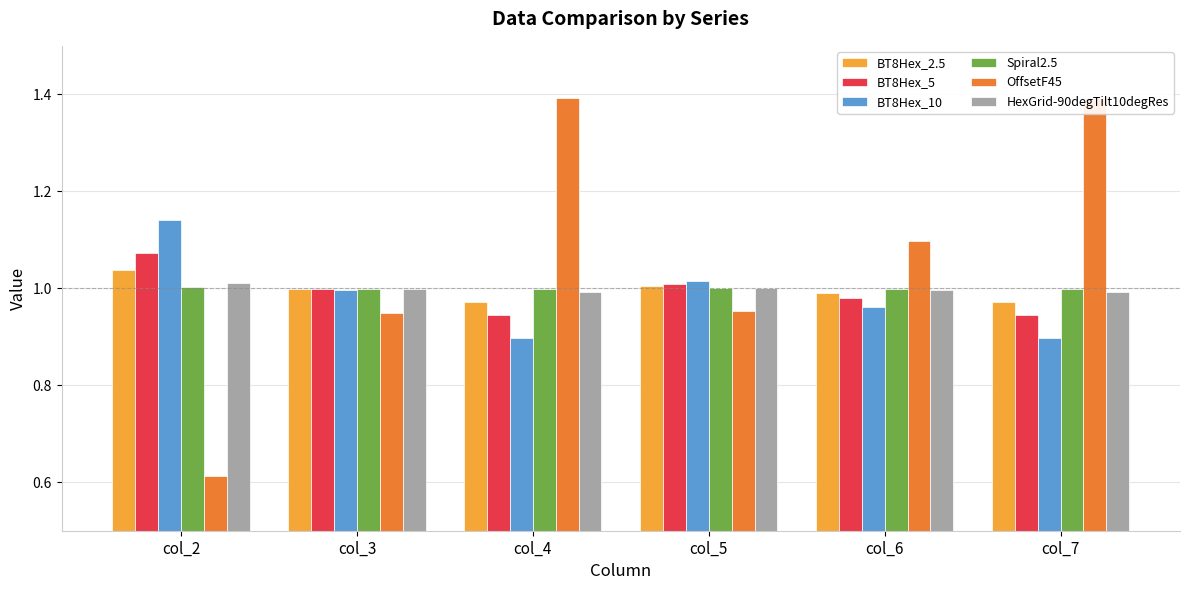

Which has a higher value, col_2 or col_4?

col_2